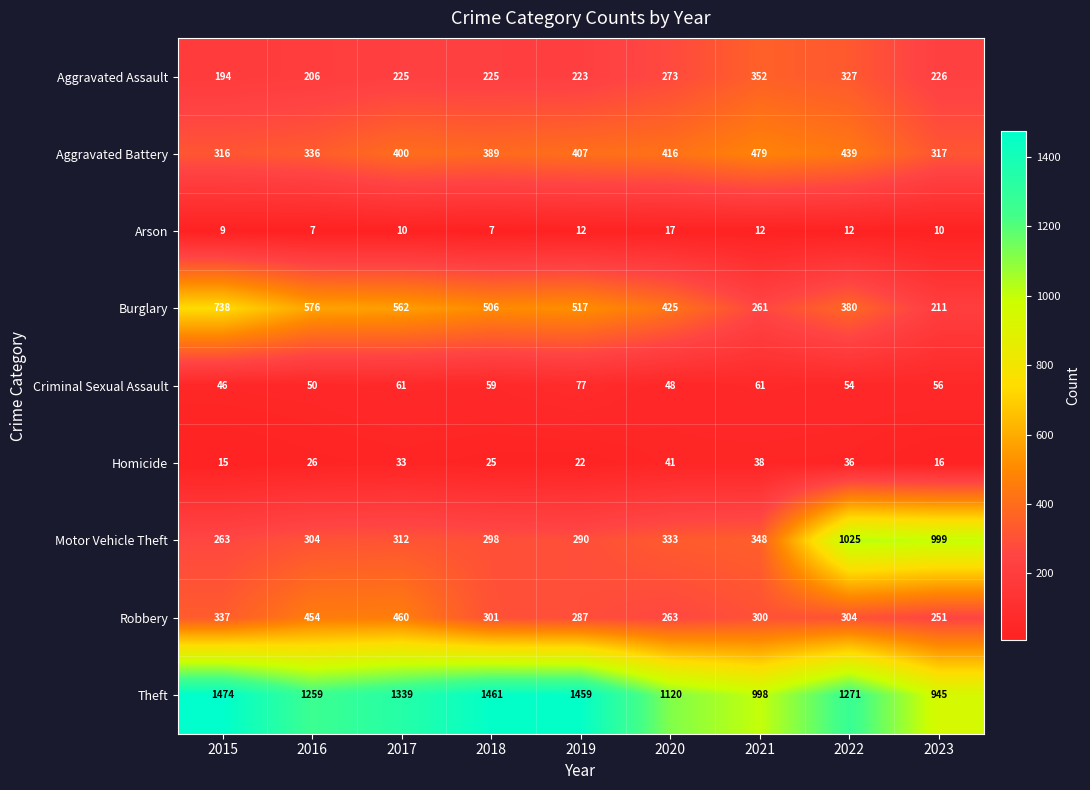

What is the sum of all Criminal Sexual Assault values?

512